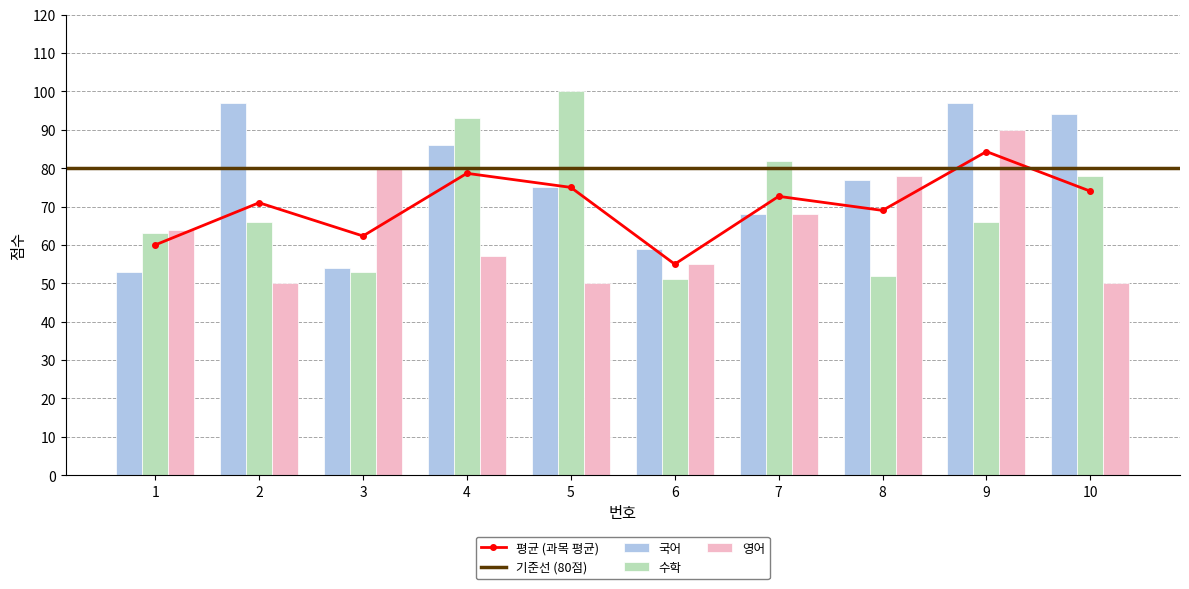

At which category is the sum across all series the highest?

9